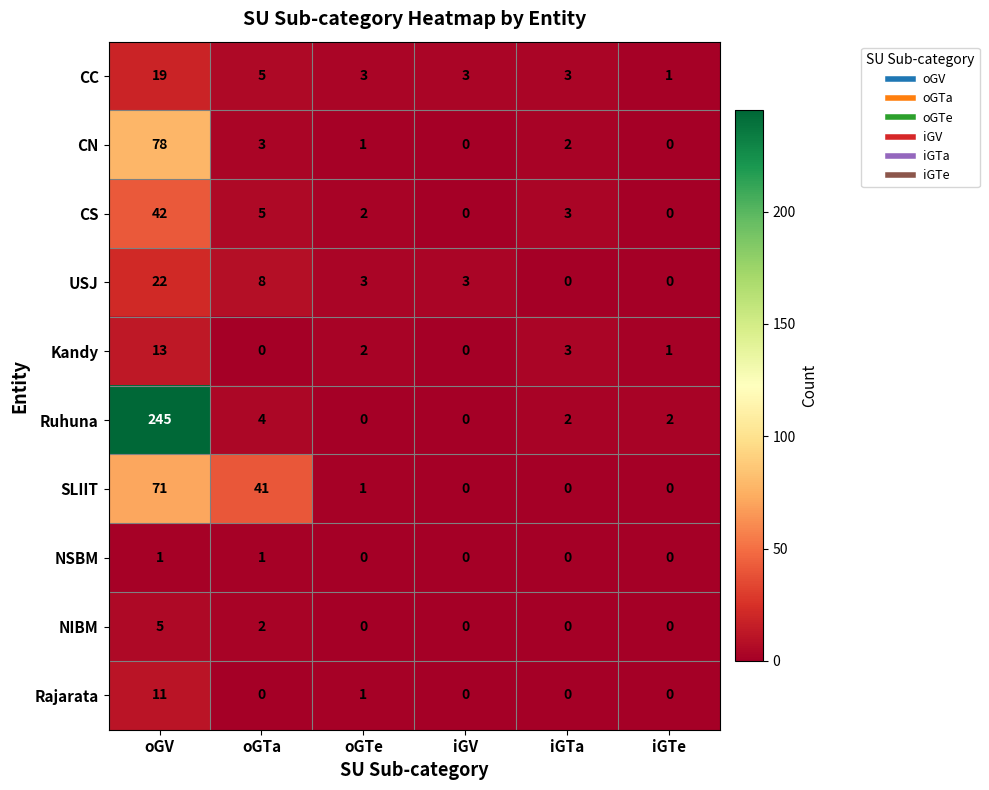

True or false: Rajarata has a value of 0 at iGTa.

True